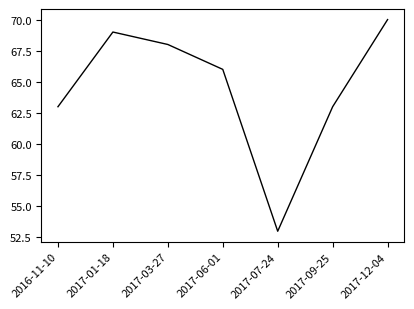

What is the difference between the second highest and second lowest values?

6